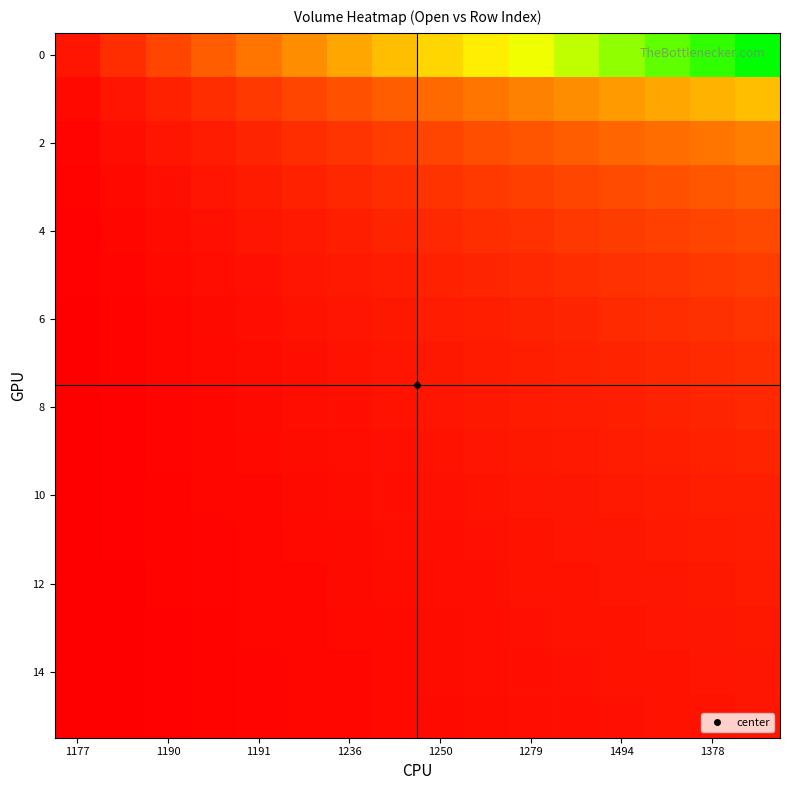

At how many categories does at least one series exceed 8?

8